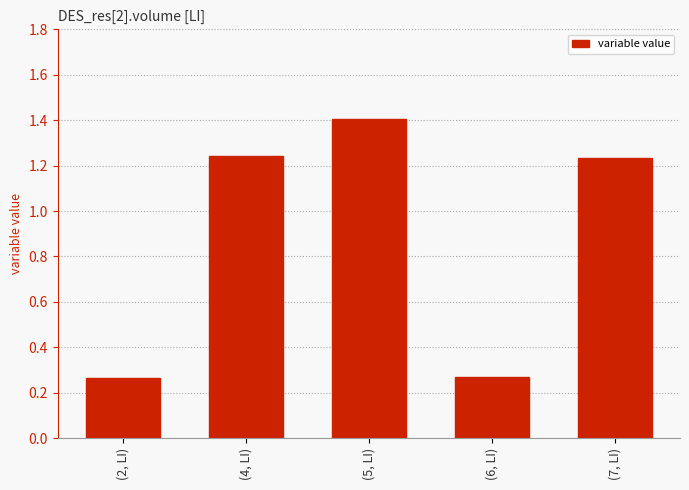

What is the difference between the second highest and second lowest values?

1.0